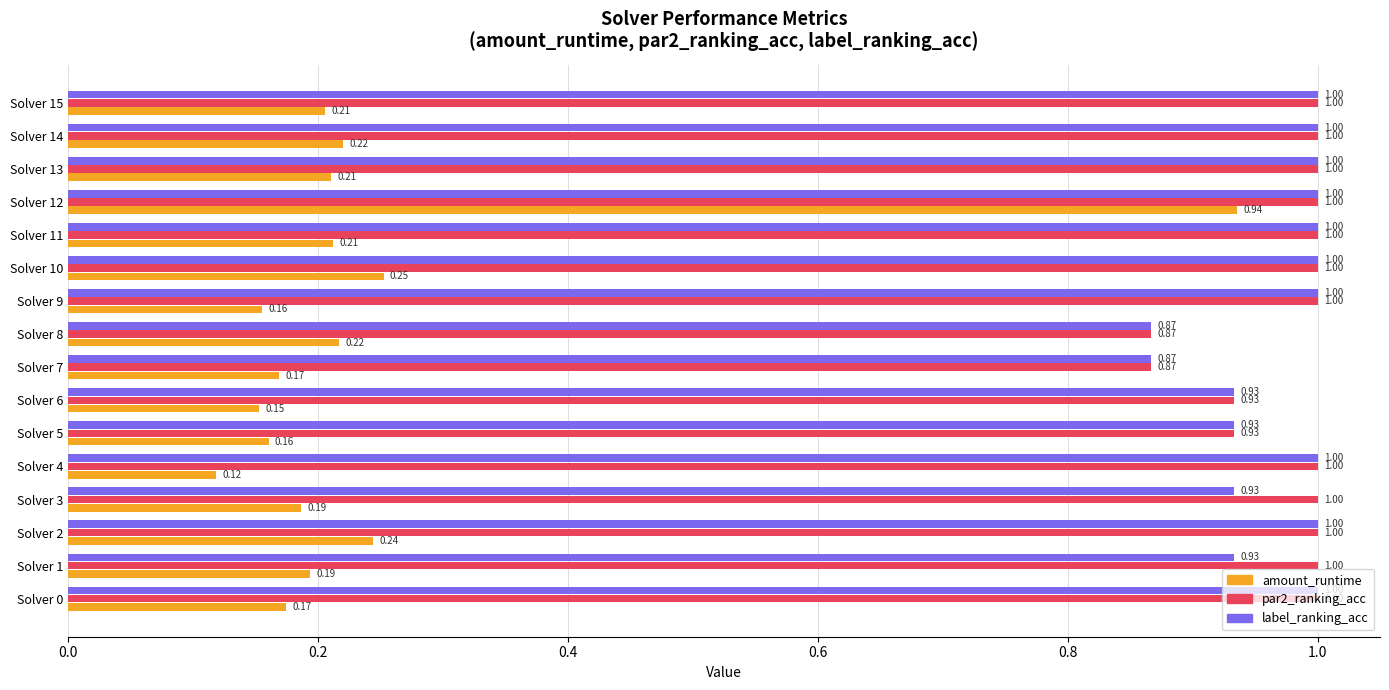

What is the total value across all series at Solver 14?

2.2